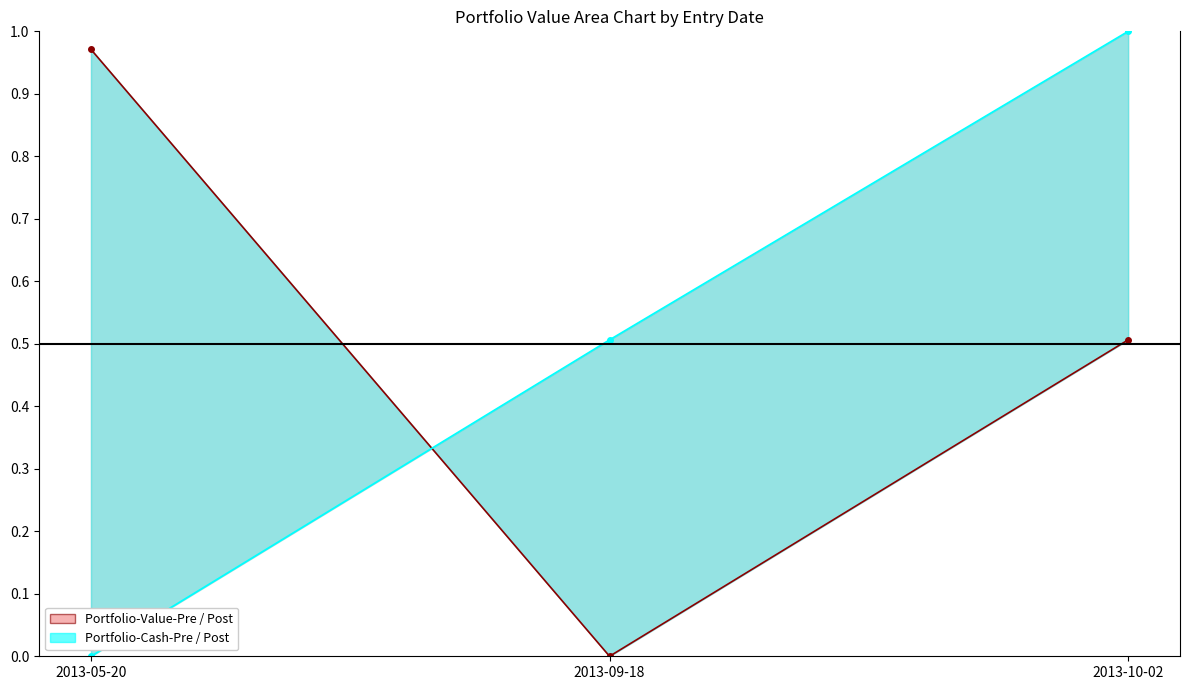

Reading left to right, what are all the values shown in this chart?

Portfolio-Value-Pre: 1.0	0.0	0.5
Portfolio-Cash-Post: 0.0	0.5	1.0